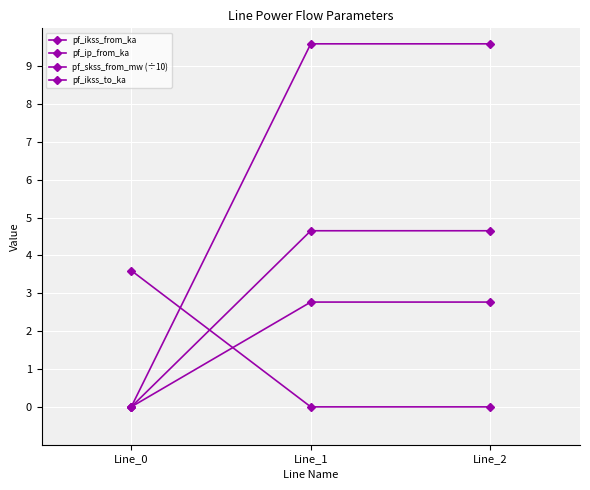

What is the sum of all pf_ip_from_ka values?

9.3